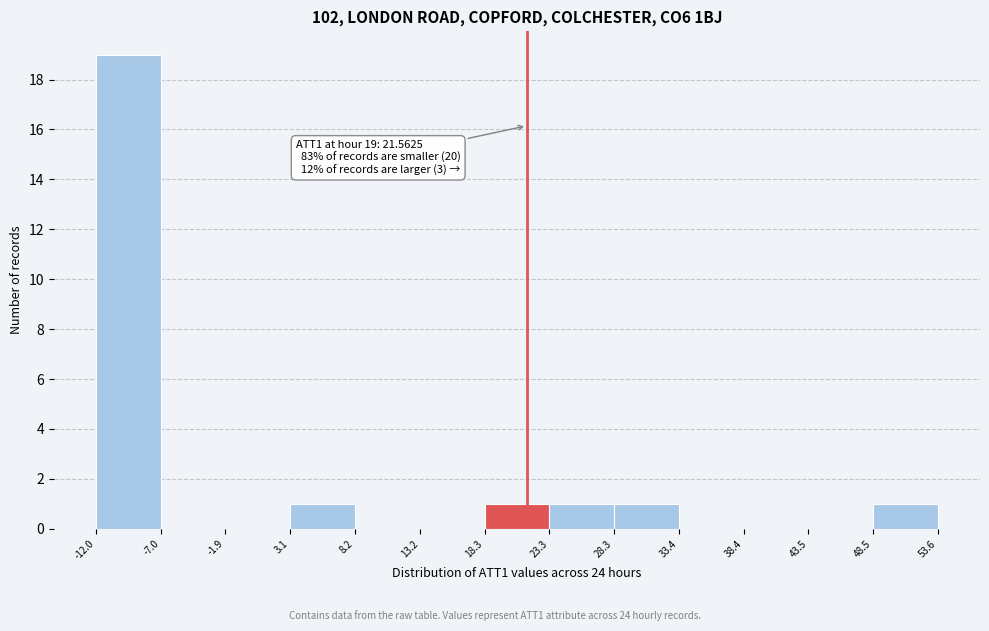

Over which range of the x-axis is the bar tallest?

-12.0 to -7.0